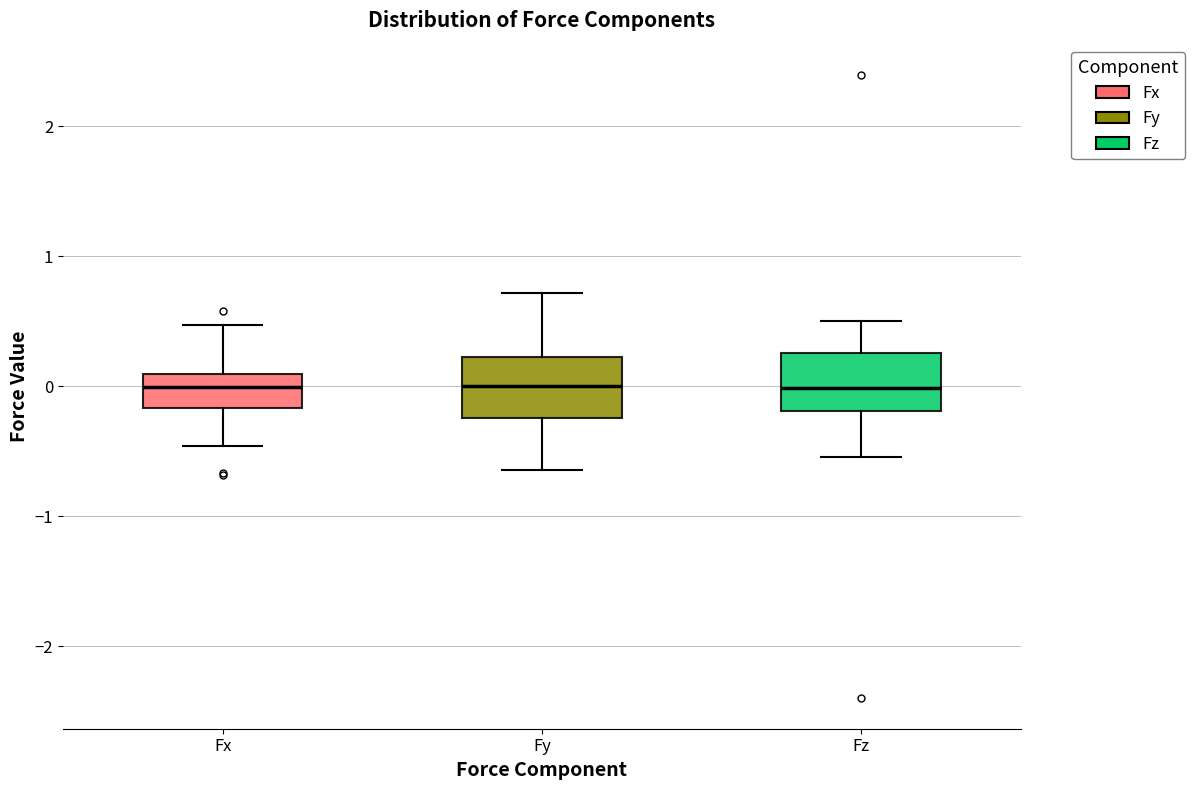

Reading left to right, read every box against the y-axis: the position of its median line, the range the box covers, and the ends of its whiskers. The values are not printed on the chart, so give them approximately, as read against the axis.

Fx: median 0.0, box -0.2 to 0.1, whiskers -0.5 to 0.5
Fy: median 0.0, box -0.2 to 0.2, whiskers -0.6 to 0.7
Fz: median 0.0, box -0.2 to 0.3, whiskers -0.5 to 0.5